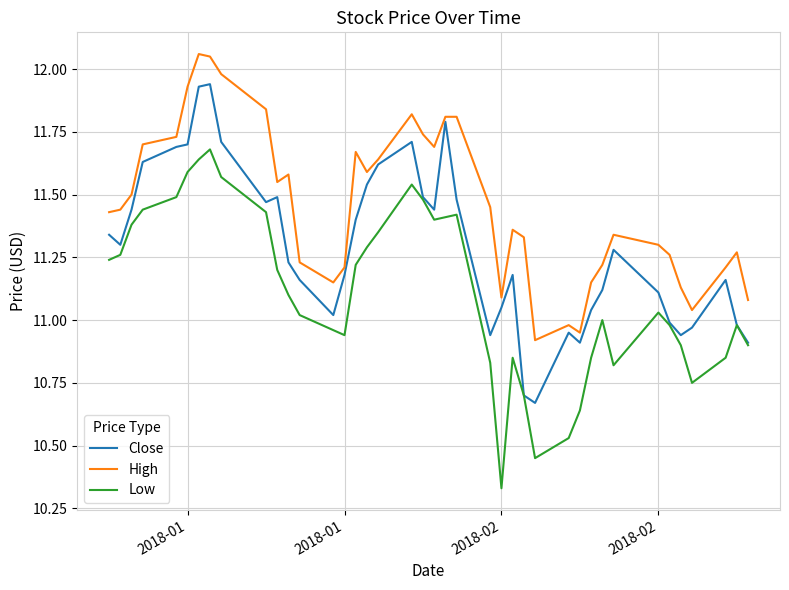

List the series in order of their peak value, lowest first.

Low, Close, High